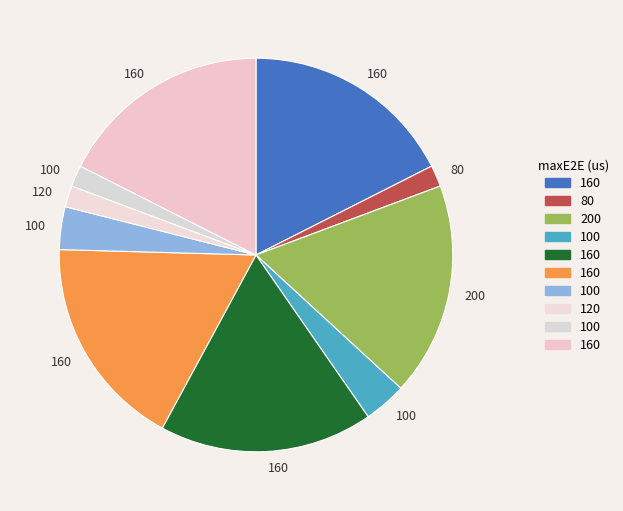

Which category has the smallest portion of the pie?

80